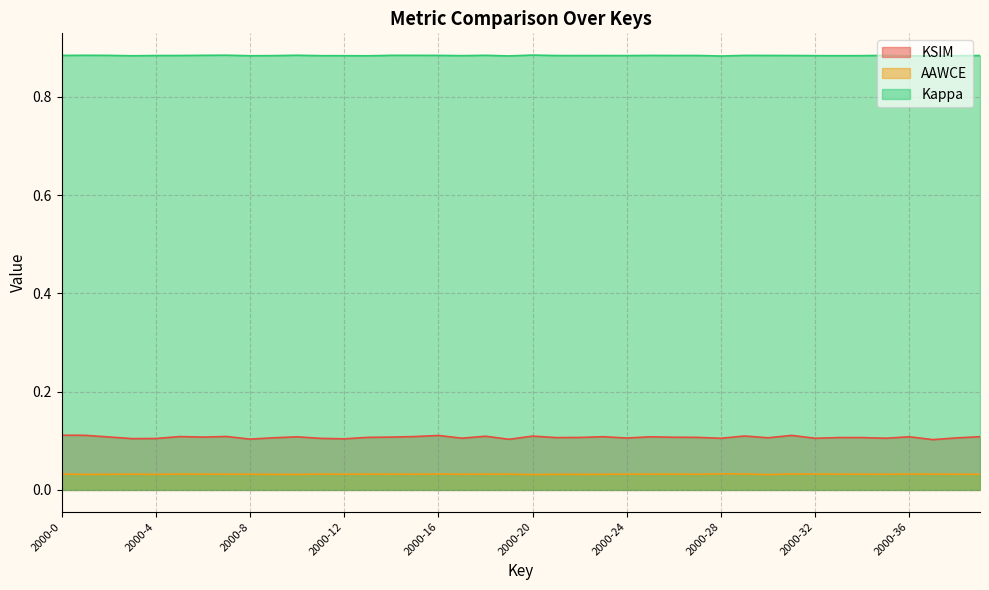

True or false: Kappa and KSIM intersect in this chart.

False